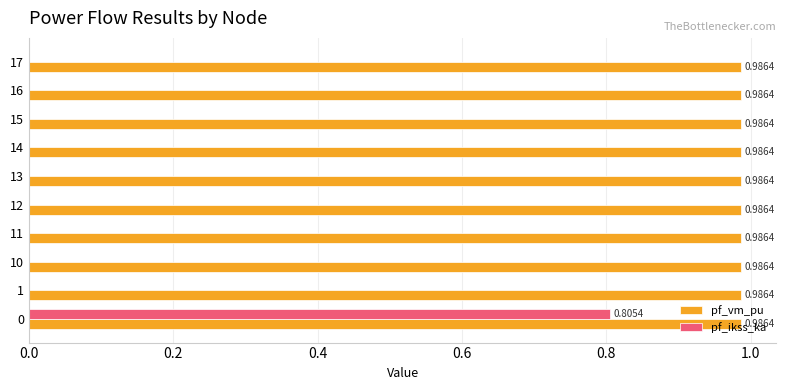

What is the sum of the pf_vm_pu values at 12 and 0?

2.0